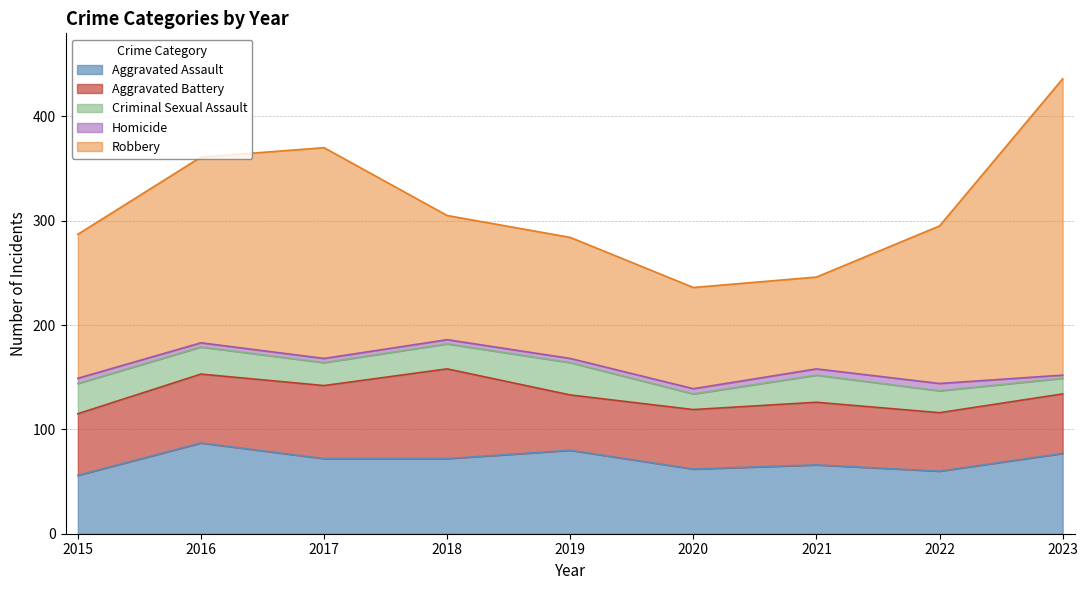

The Homicide series shows 4 at 2019. True or false?

True